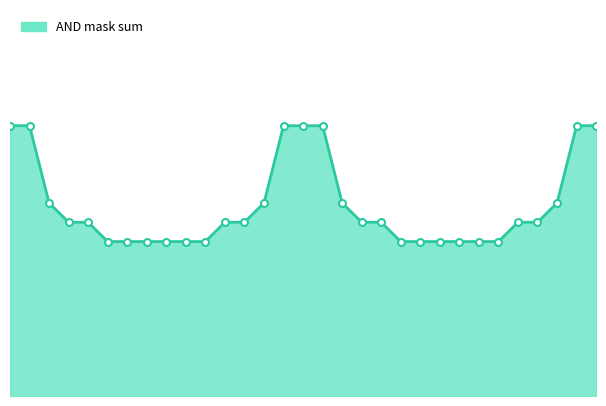

Reading left to right, list all the values displayed in this chart.

14	14	10	9	9	8	8	8	8	8	8	9	9	10	14	14	14	10	9	9	8	8	8	8	8	8	9	9	10	14	14